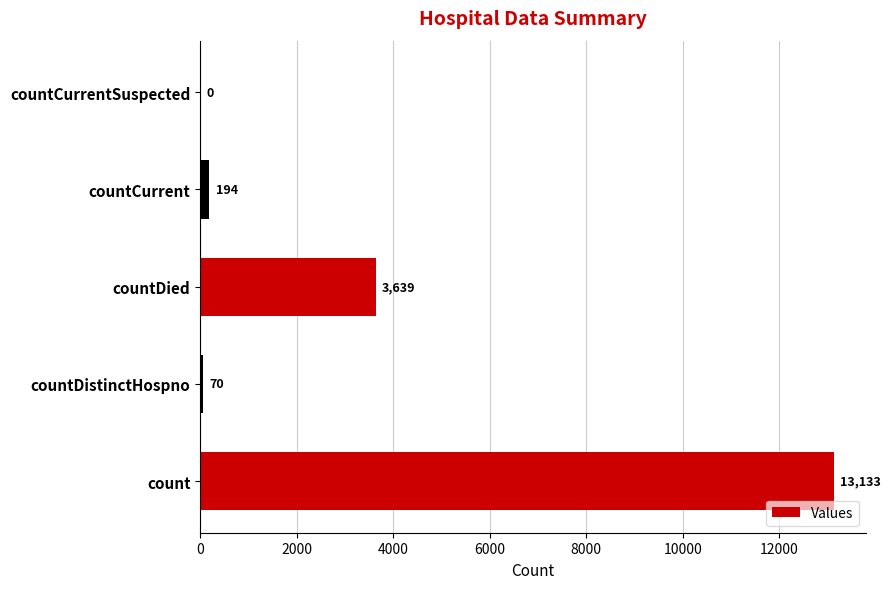

What is the sum of all values?

17036